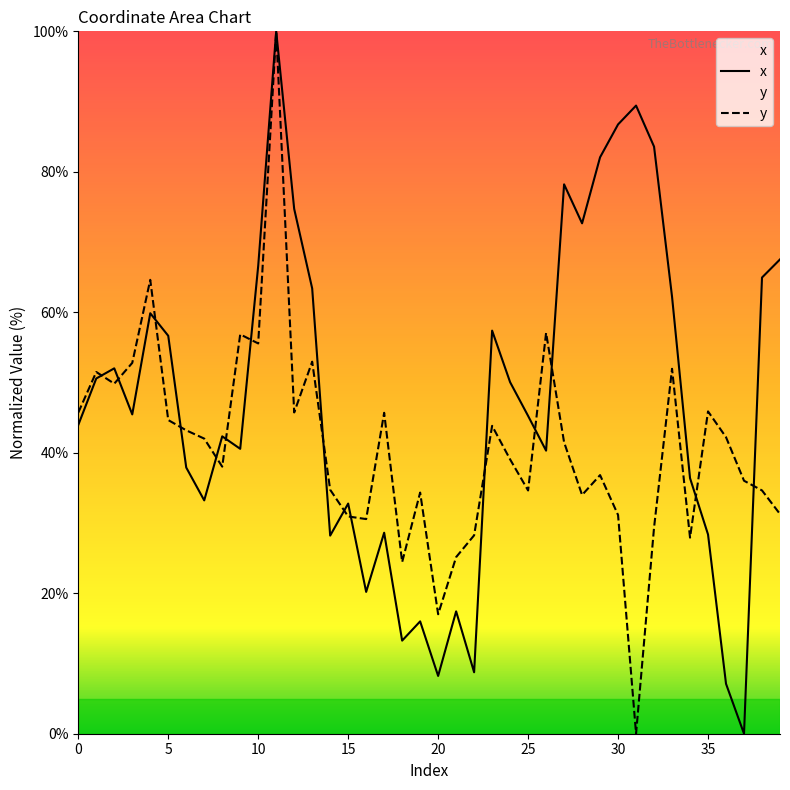

List the series in order of their peak value, lowest first.

x, y